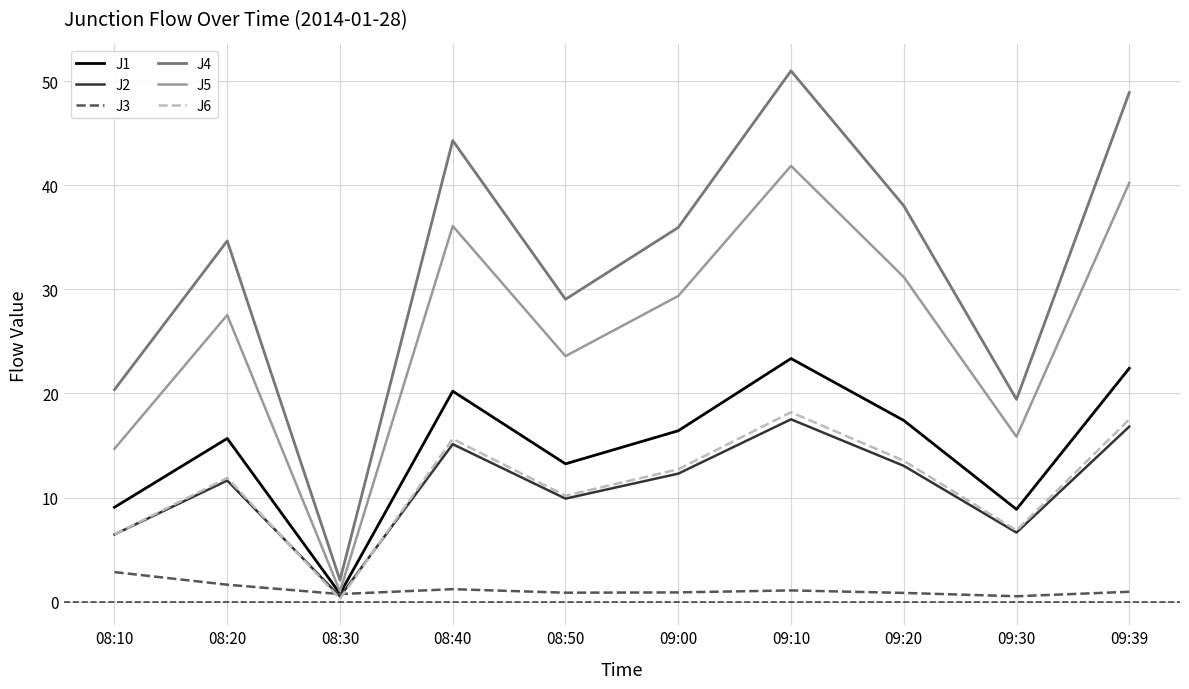

Where is J5 nearest to the value 21?

08:50